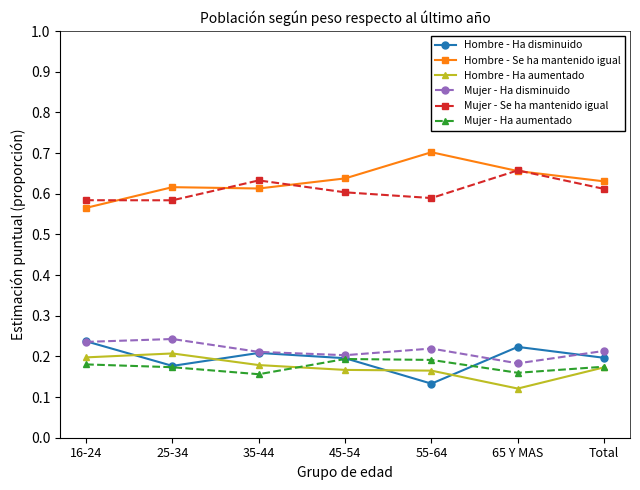

What is the label of the 7th point from the left?

Total